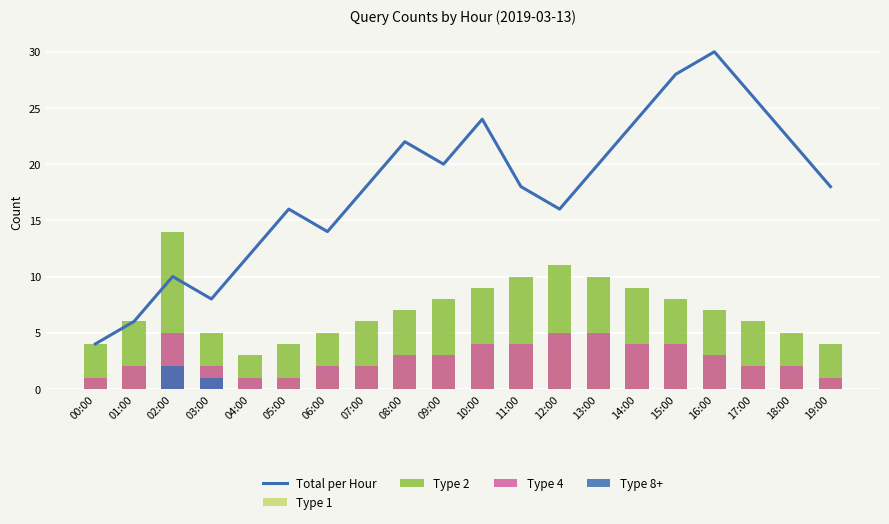

How many values in the Type 1 series are below 2?

8